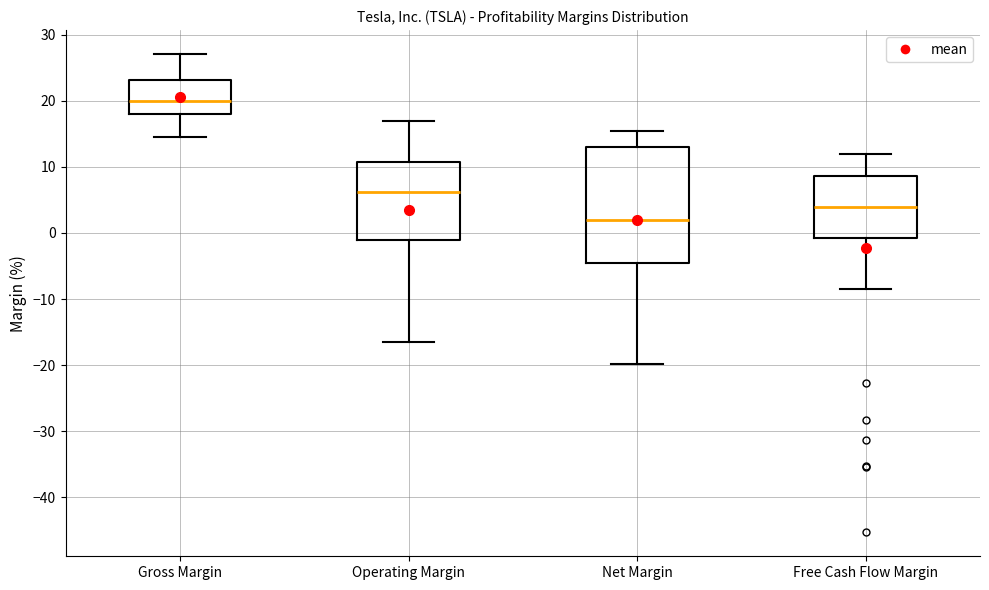

Comparing the boxes themselves (not the whiskers), which one is the tallest?

Net Margin